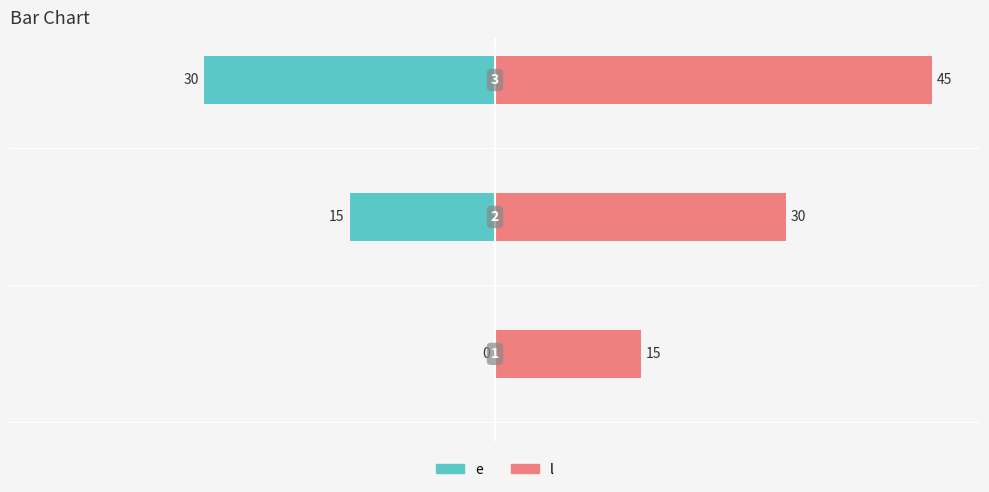

Which series has the largest range (max minus min)?

e